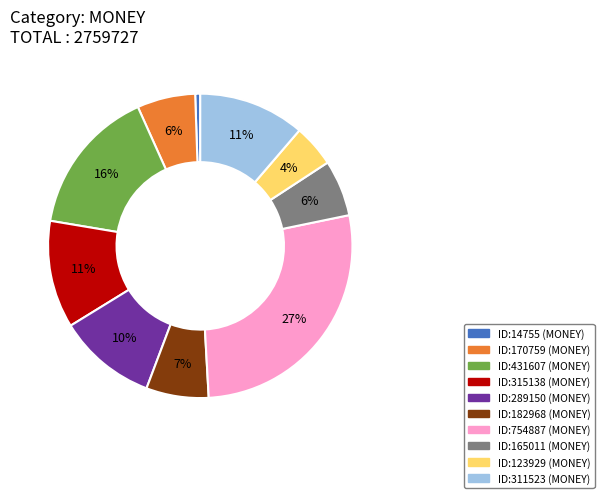

Which slice is the smallest?

ID:14755